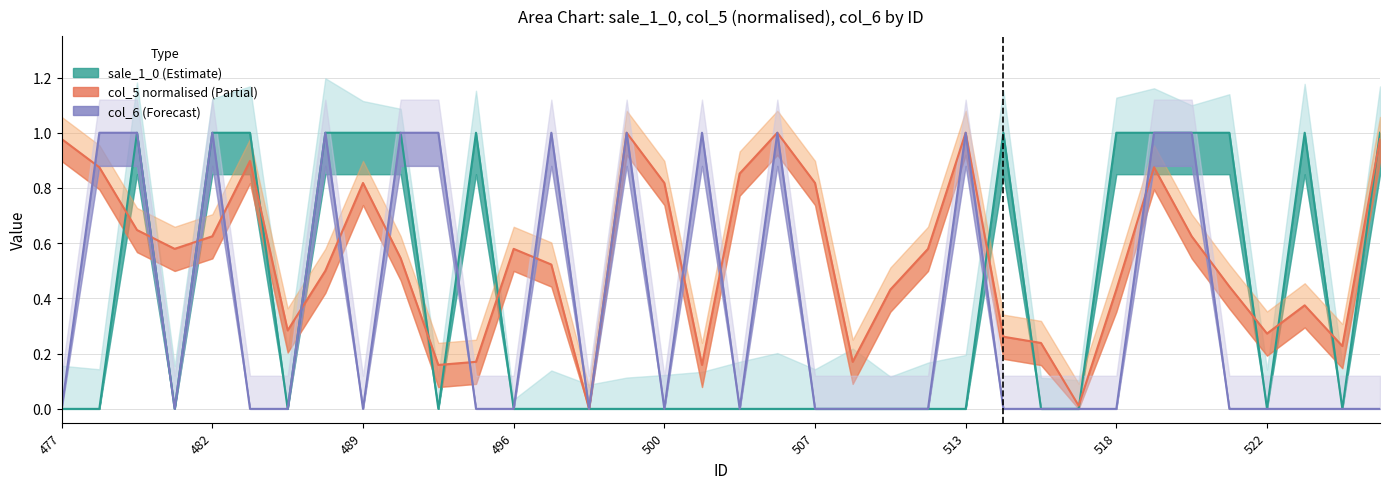

What is the value of the sale_1_0 point at the 32nd from the left?

1.0